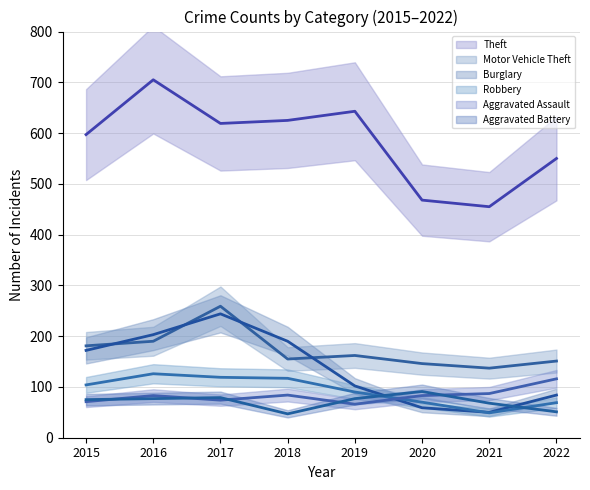

Which series has the widest spread of values?

Theft